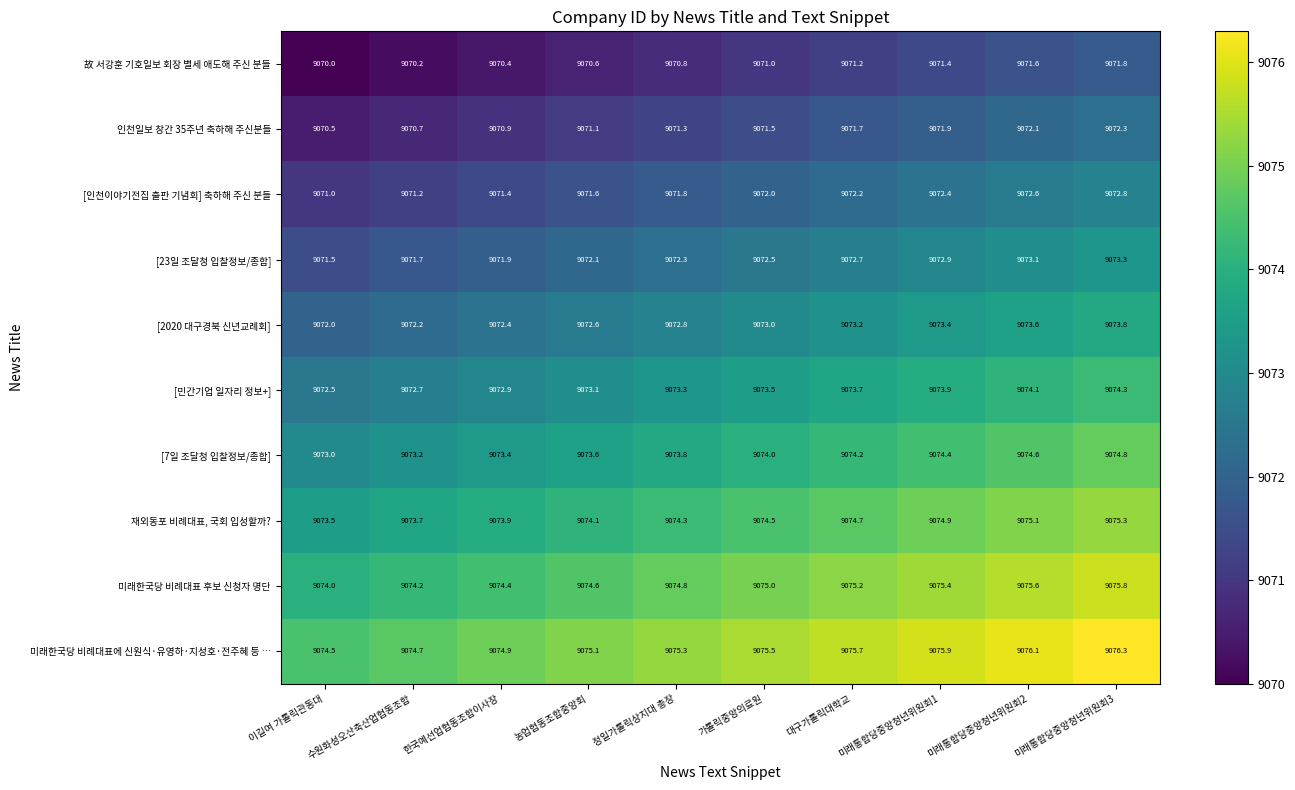

What is the difference between the maximum and minimum values in the [7일 조달청 입찰정보/종합] series?

1.8